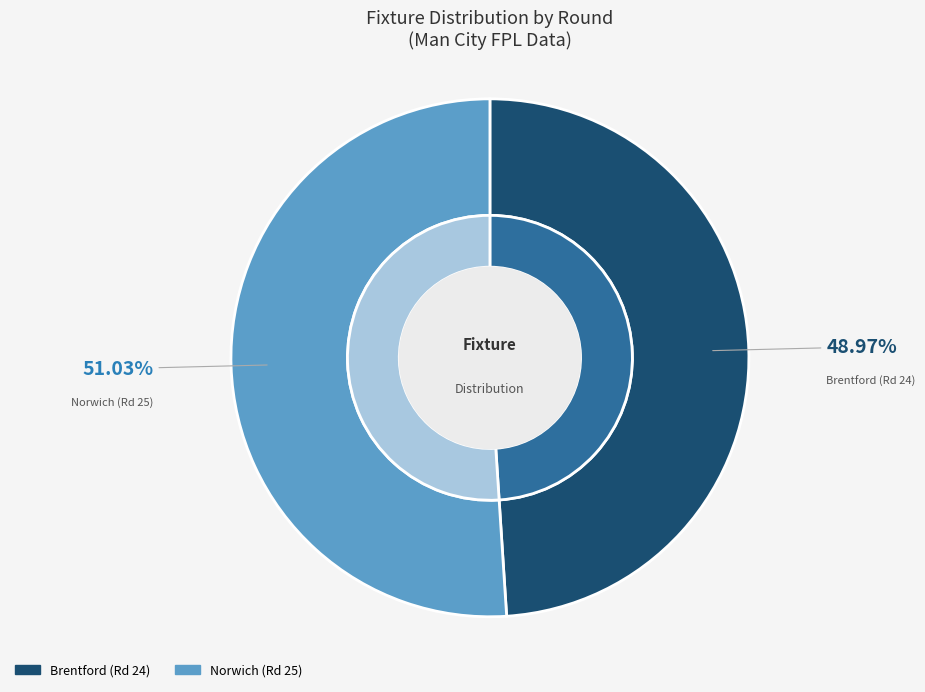

Which slice is the smallest?

Round 24 (bps=0)